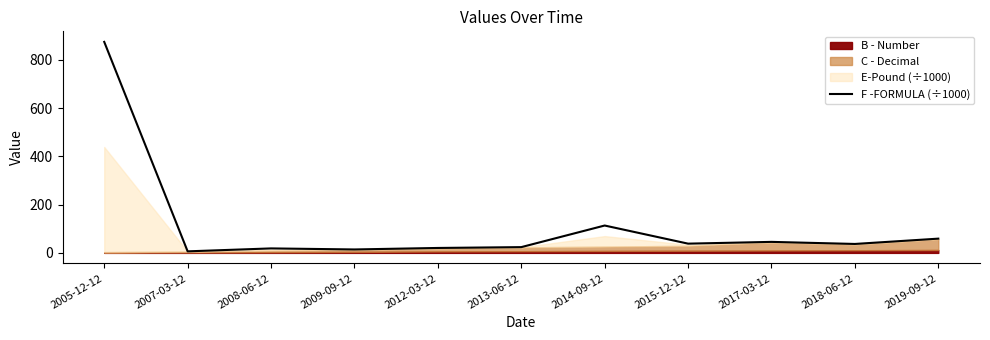

How many lines are shown in the chart?

1